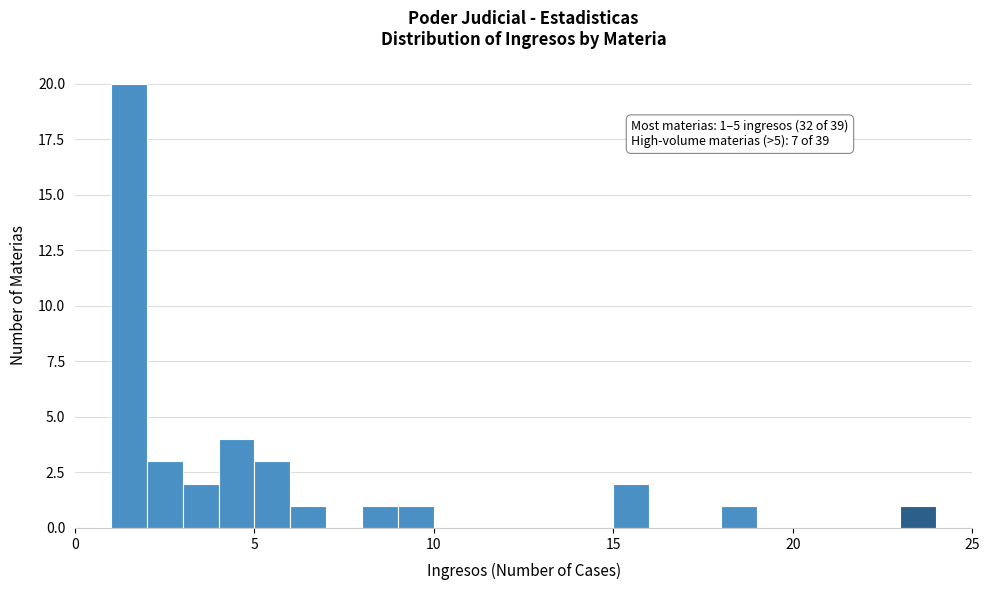

Read against the x-axis, roughly where is the centre of the tallest bar?

1.5